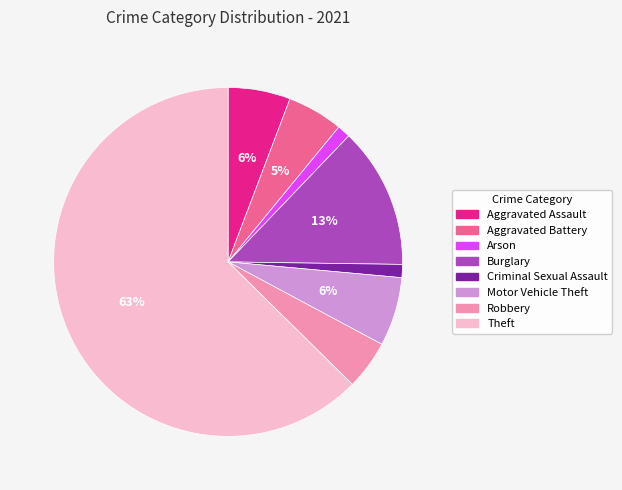

Is there a majority slice in this chart?

Yes